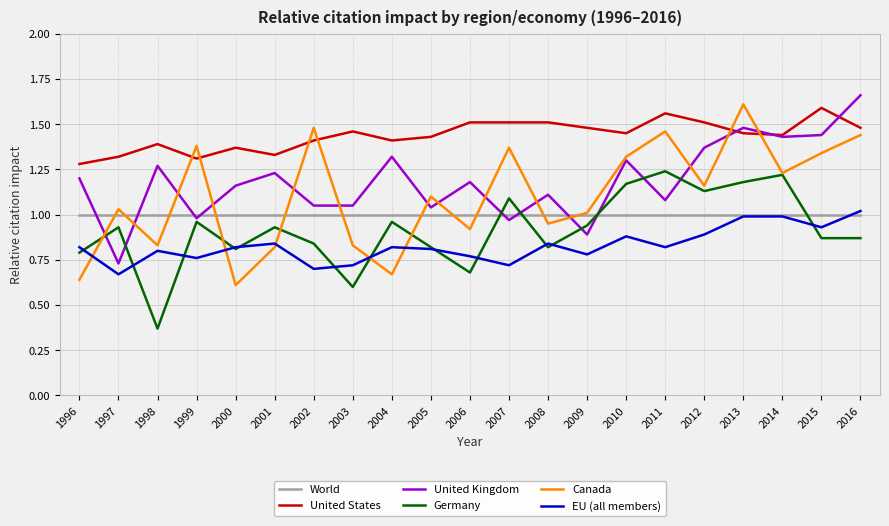

At which label does Germany reach its minimum?

1998